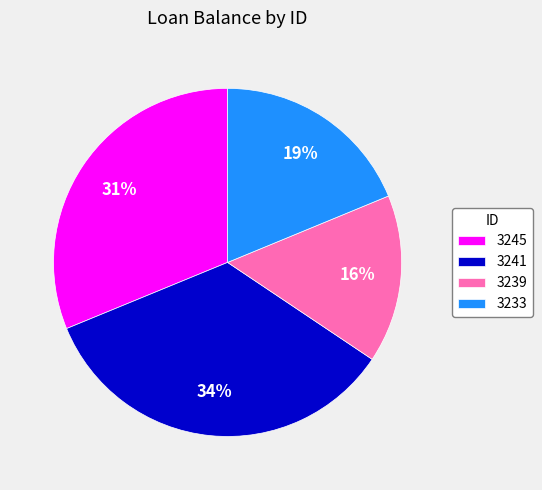

Between 3239 and 3233, which is larger?

3233